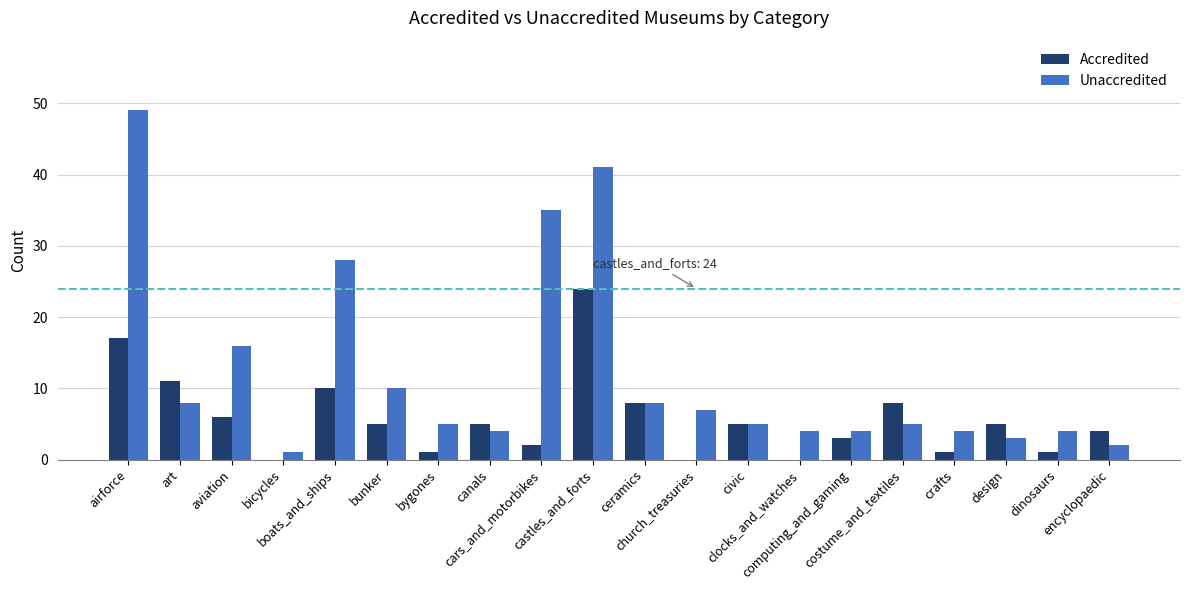

Is it true that Accredited equals 2 at cars_and_motorbikes?

True